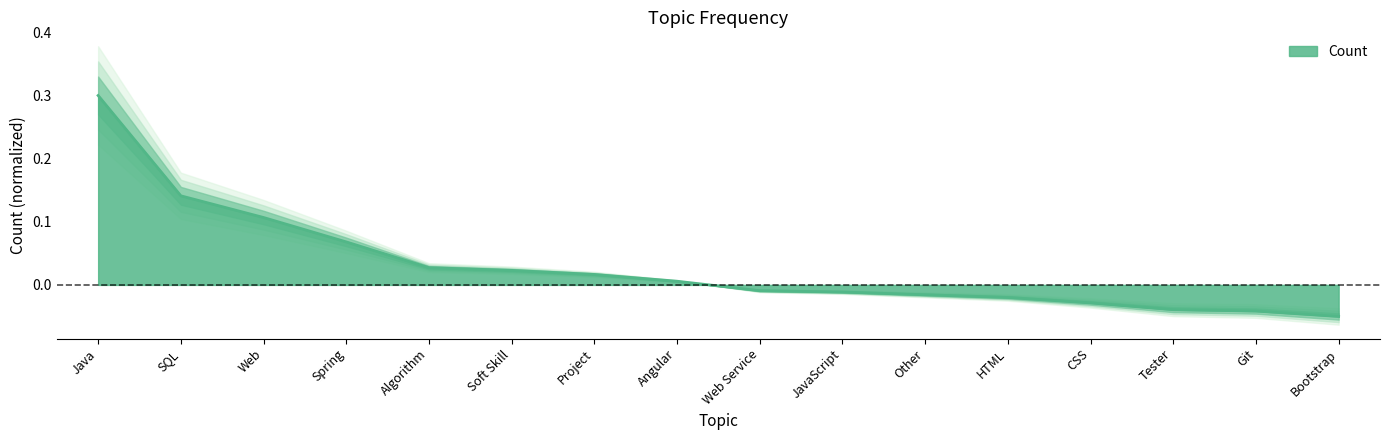

What is the value of the 4th point from the left?

0.1